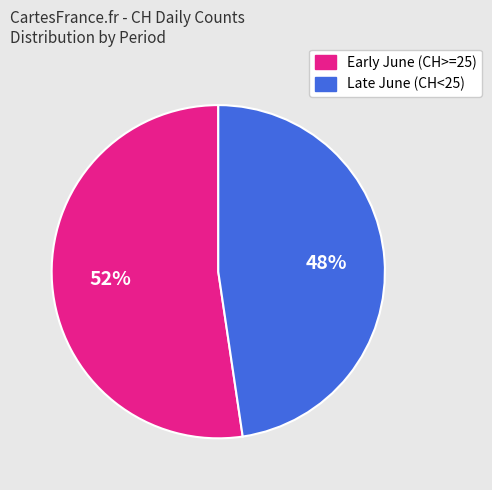

Count the number of slices in the pie.

2